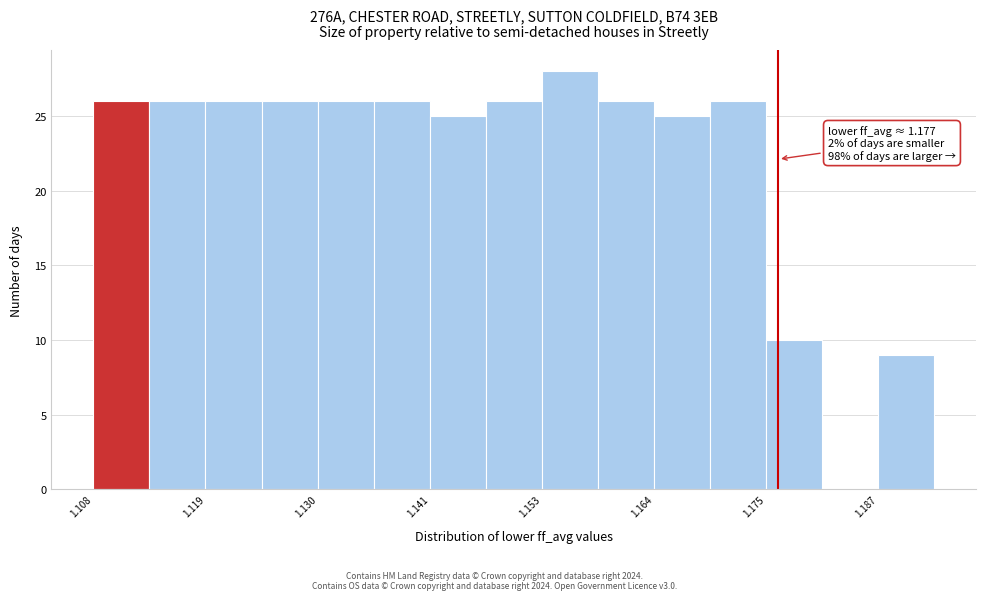

Around what value on the x-axis is the tallest bar? Give the approximate position of its centre, as read against the axis.

1.156